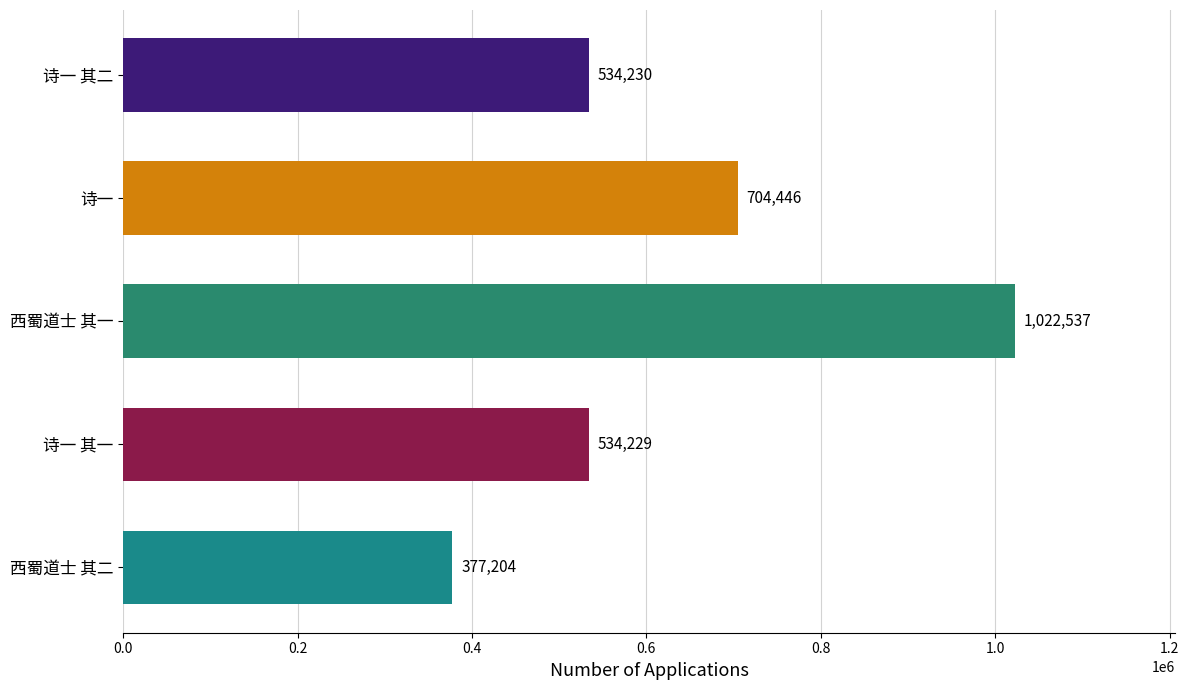

What is the label of the 2nd bar from the top?

诗一